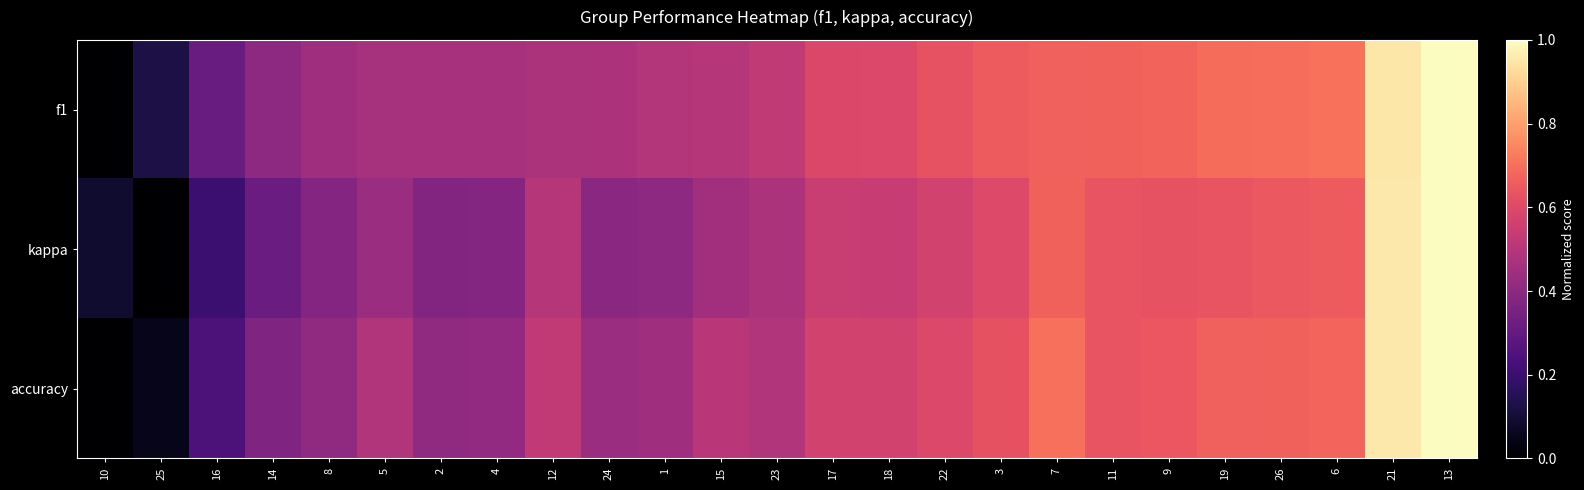

Rank the series by their maximum value, from highest to lowest.

f1, kappa, accuracy